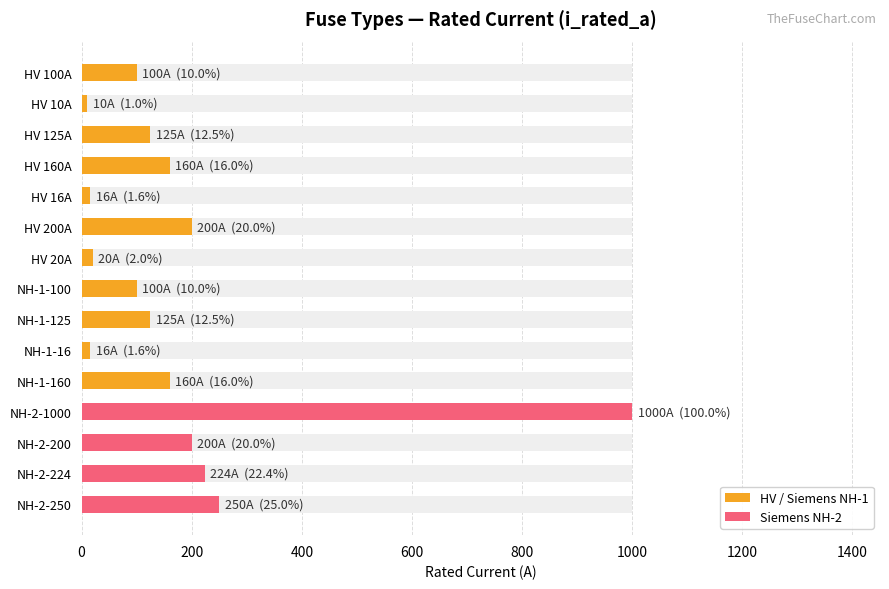

How many bars are there in total?

15